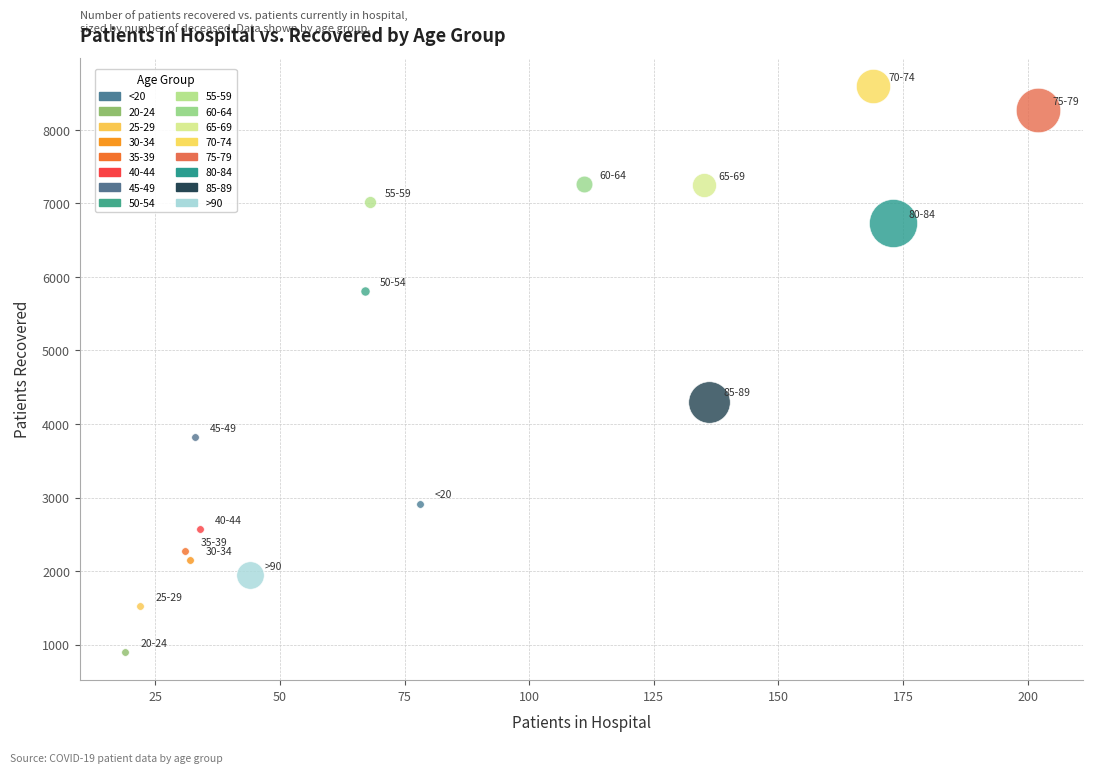

What are all the series names shown in the legend?

<20, 20-24, 25-29, 30-34, 35-39, 40-44, 45-49, 50-54, 55-59, 60-64, 65-69, 70-74, 75-79, 80-84, 85-89, >90